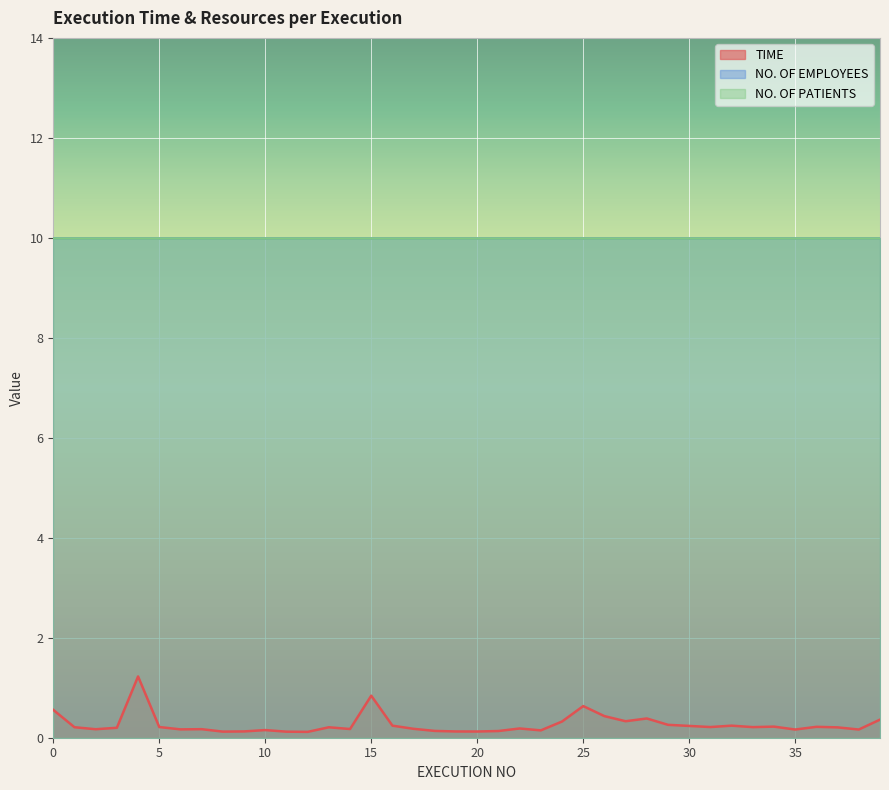

Reading left to right, list all the values displayed in this chart.

TIME: 0.6	0.2	0.2	0.2	1.2	0.2	0.2	0.2	0.1	0.1	0.2	0.1	0.1	0.2	0.2	0.8	0.2	0.2	0.1	0.1	0.1	0.1	0.2	0.1	0.3	0.6	0.4	0.3	0.4	0.3	0.2	0.2	0.2	0.2	0.2	0.2	0.2	0.2	0.2	0.4
NO. OF EMPLOYEES: 10.0	10.0	10.0	10.0	10.0	10.0	10.0	10.0	10.0	10.0	10.0	10.0	10.0	10.0	10.0	10.0	10.0	10.0	10.0	10.0	10.0	10.0	10.0	10.0	10.0	10.0	10.0	10.0	10.0	10.0	10.0	10.0	10.0	10.0	10.0	10.0	10.0	10.0	10.0	10.0
NO. OF PATIENTS: 10.0	10.0	10.0	10.0	10.0	10.0	10.0	10.0	10.0	10.0	10.0	10.0	10.0	10.0	10.0	10.0	10.0	10.0	10.0	10.0	10.0	10.0	10.0	10.0	10.0	10.0	10.0	10.0	10.0	10.0	10.0	10.0	10.0	10.0	10.0	10.0	10.0	10.0	10.0	10.0